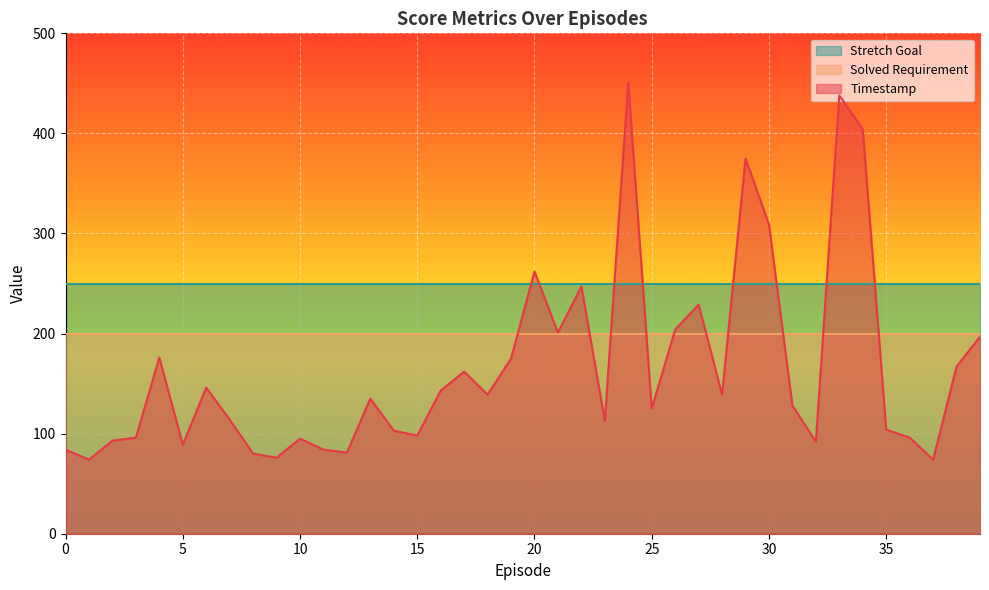

True or false: Stretch Goal has more than 2 points higher than both neighbors.

False